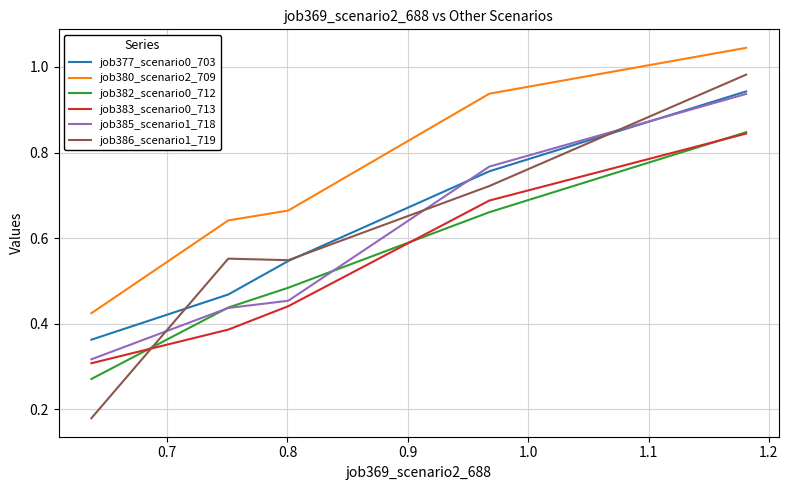

Which series has the largest range (max minus min)?

job386_scenario1_719